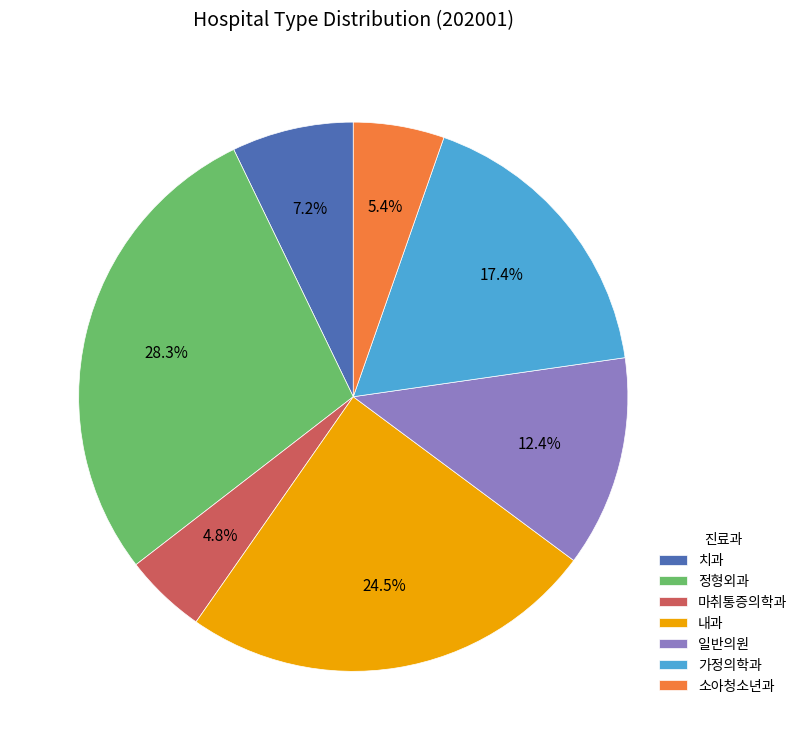

Approximately how many times larger is the value at 일반의원 compared to 치과?

1.7